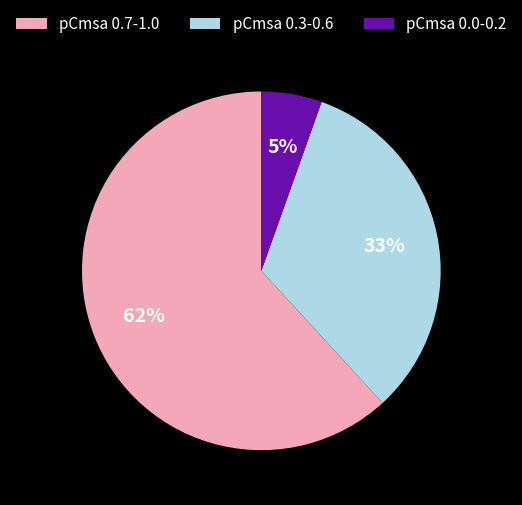

Is the sum of pCmsa 0.0-0.2 and pCmsa 0.3-0.6 greater than half?

No